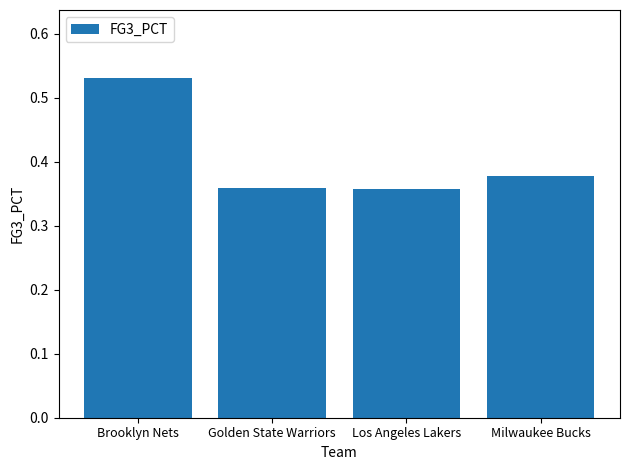

What is the label of the 1st bar from the right?

Milwaukee Bucks